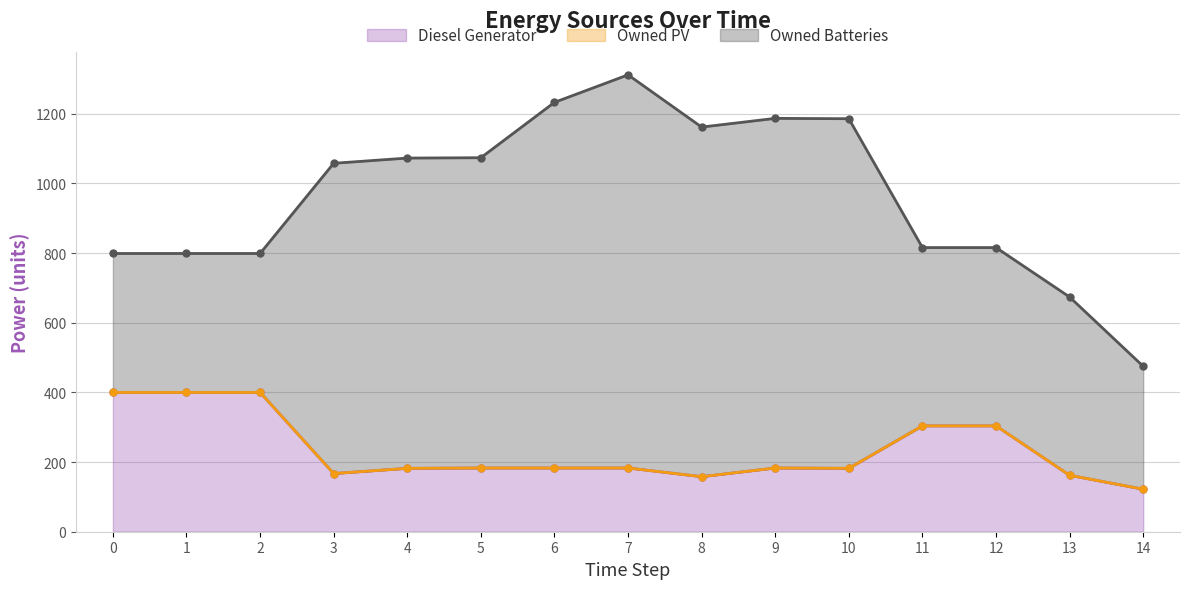

At which category does Diesel Generator reach its first local peak?

9